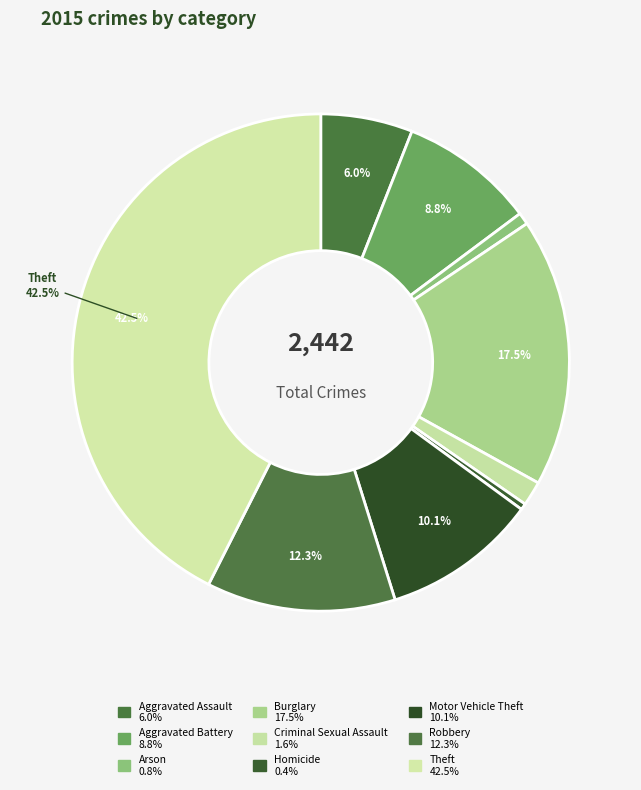

To the nearest percent, what is the difference between the largest and smallest slice percentages?

42%